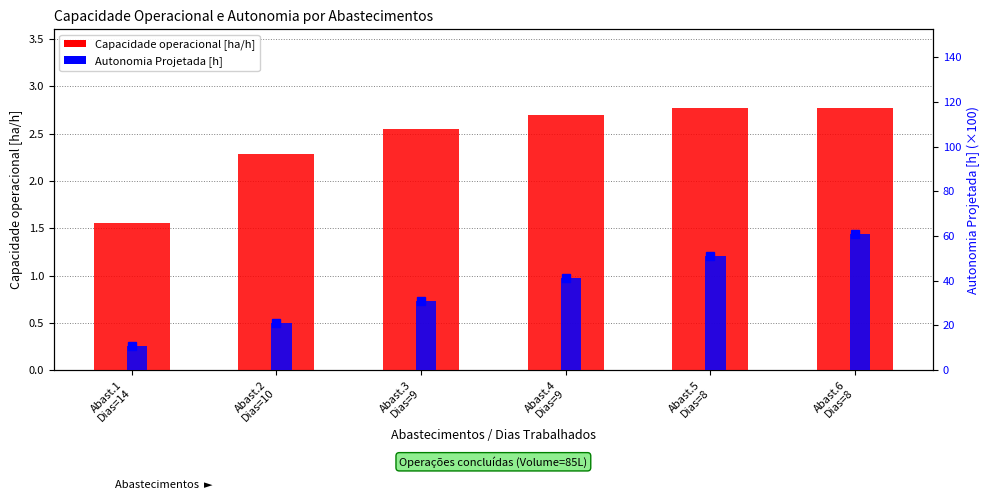

What are all the series names shown in the legend?

Capacidade operacional [ha/h], Autonomia Projetada [h]